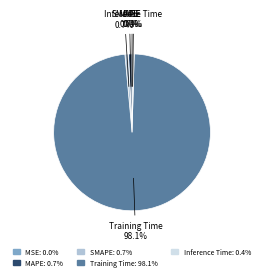

What is the largest slice in the pie chart?

Training Time